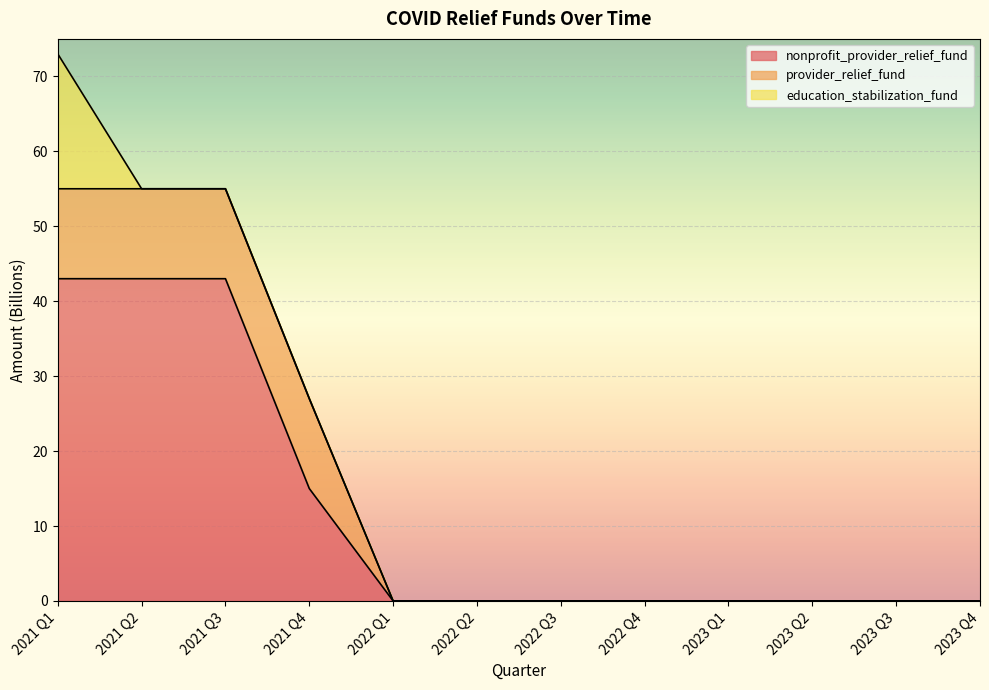

Which series has the largest total across all categories?

nonprofit_provider_relief_fund